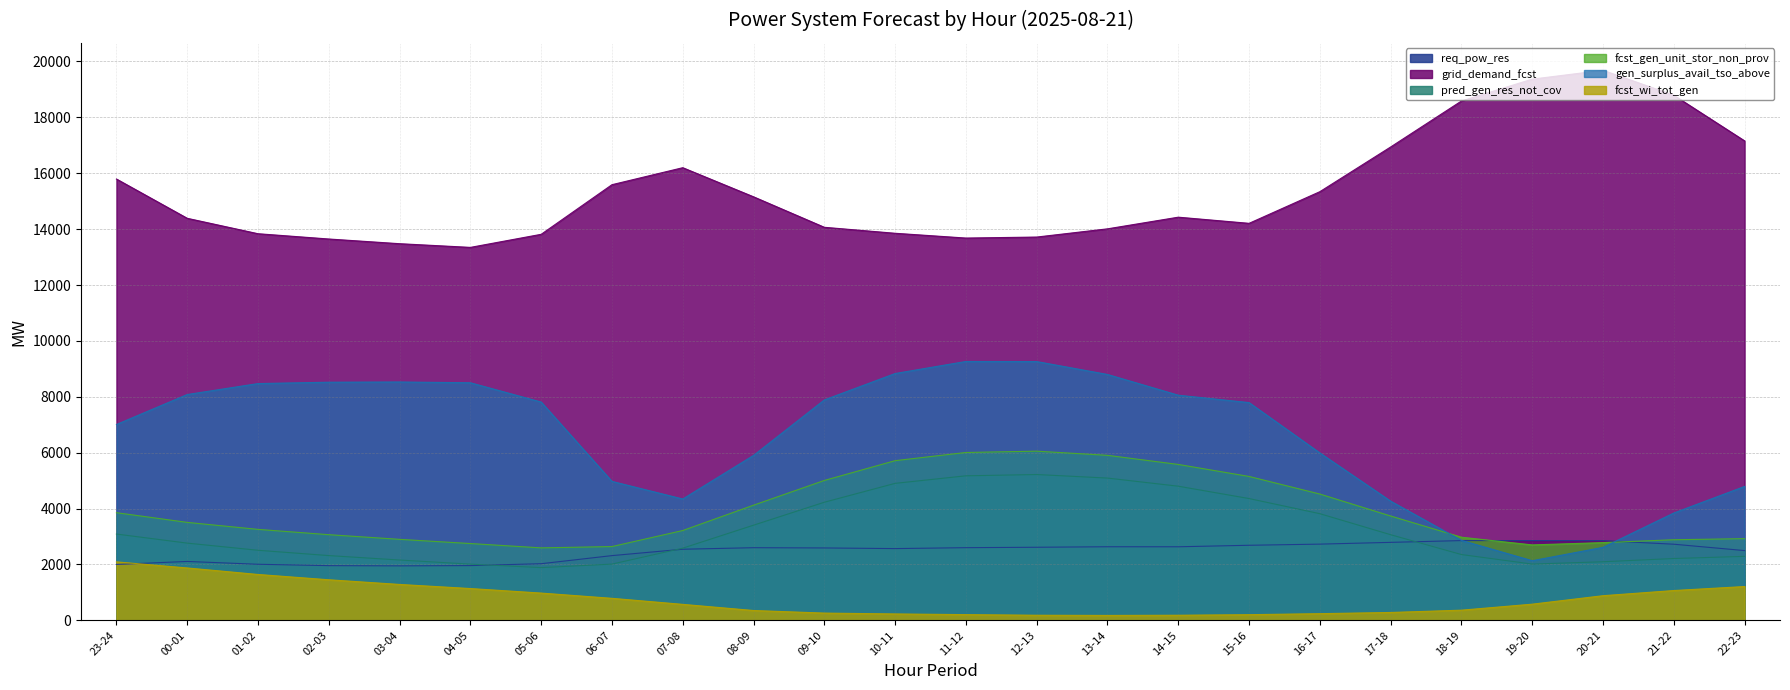

In gen_surplus_avail_tso_above, how many points are higher than both neighbors (excluding endpoints)?

2